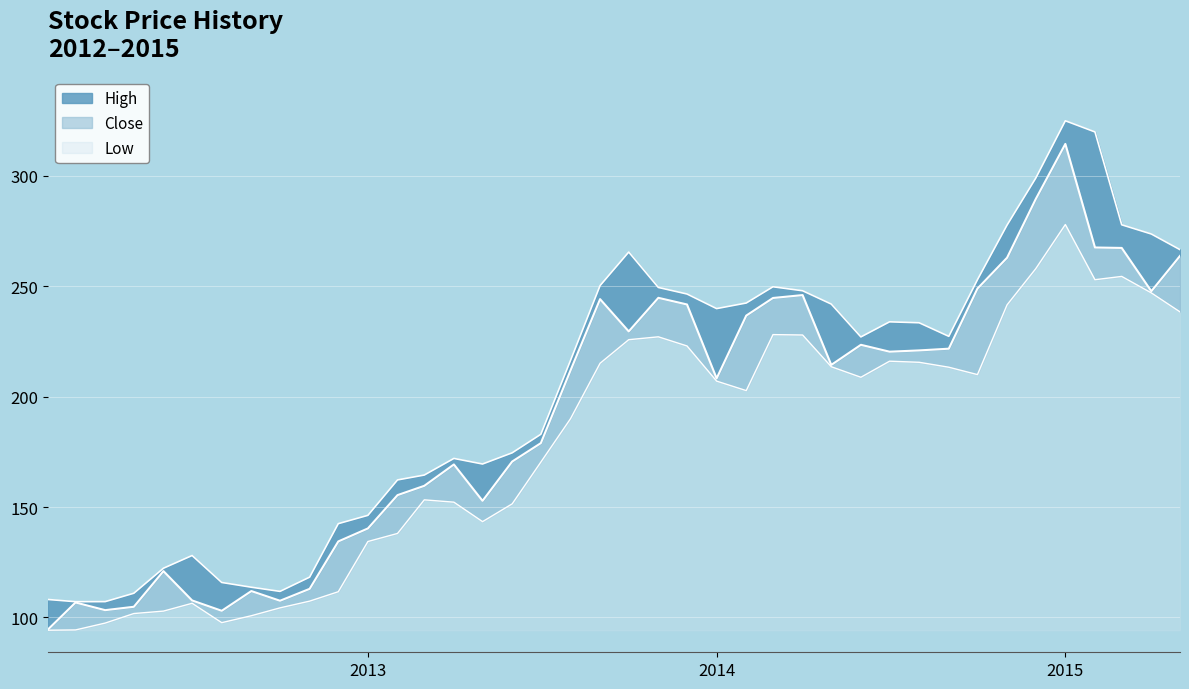

What is the total value across all series at 2014-02-01?

682.0